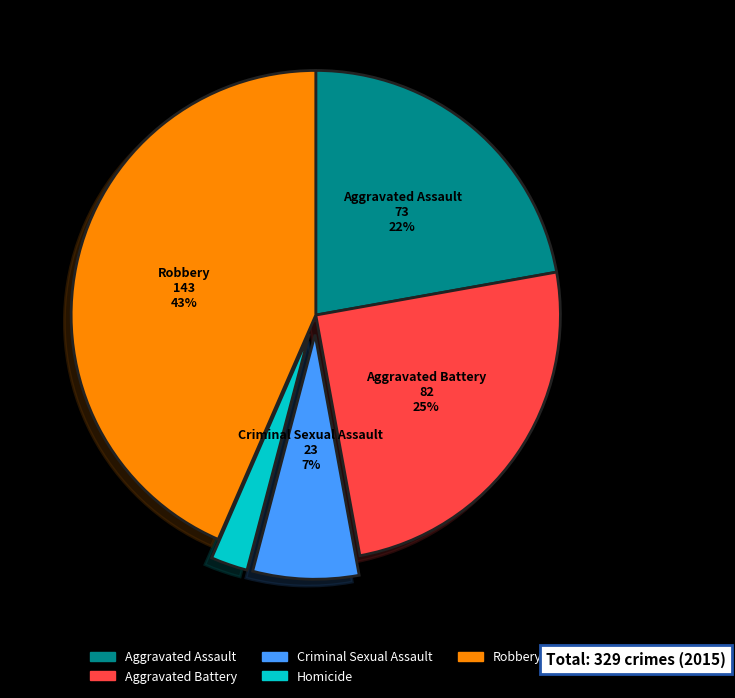

The Robbery slice represents 50% of the pie. True or false?

False